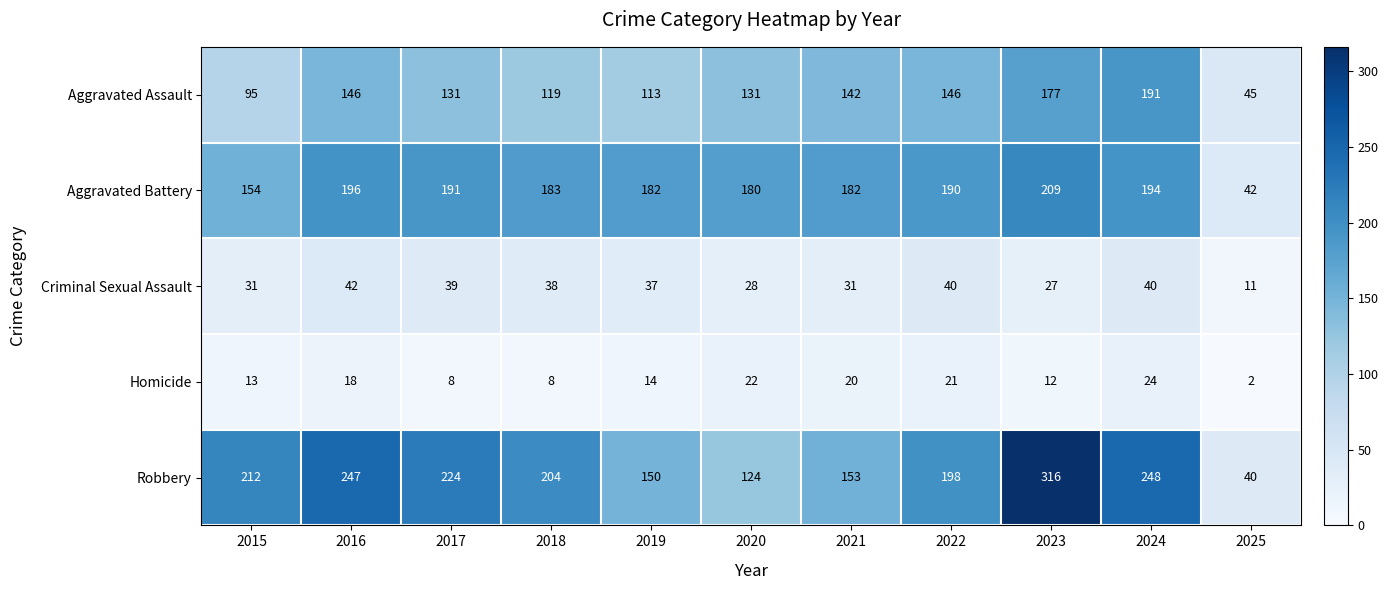

What is the lowest value of the Robbery series?

40